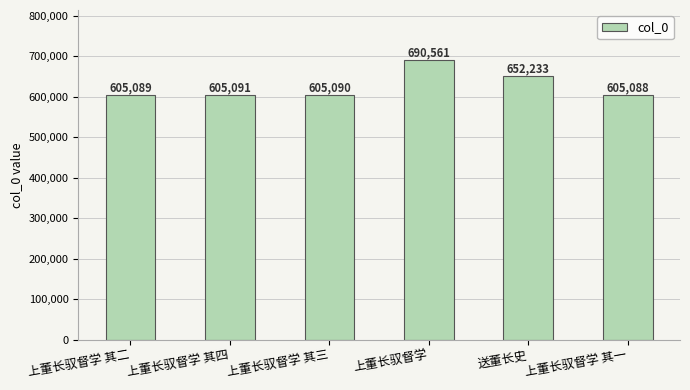

True or false: the data shows 605088 at 上董长驭督学 其一.

True